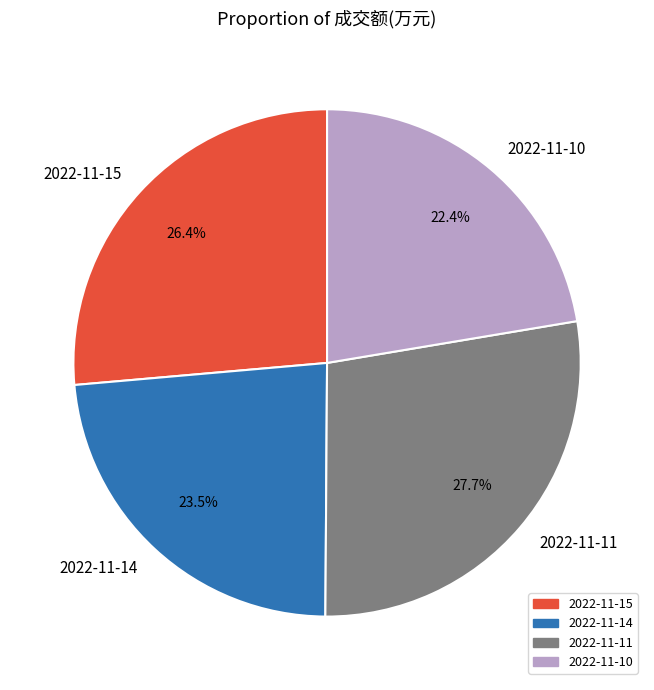

Count the number of slices in the pie.

4